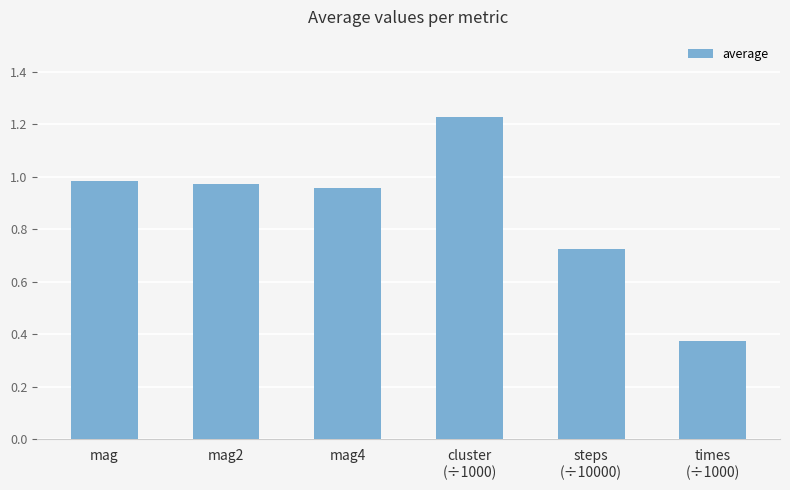

Is it true that the value at mag4 is 0.2?

False